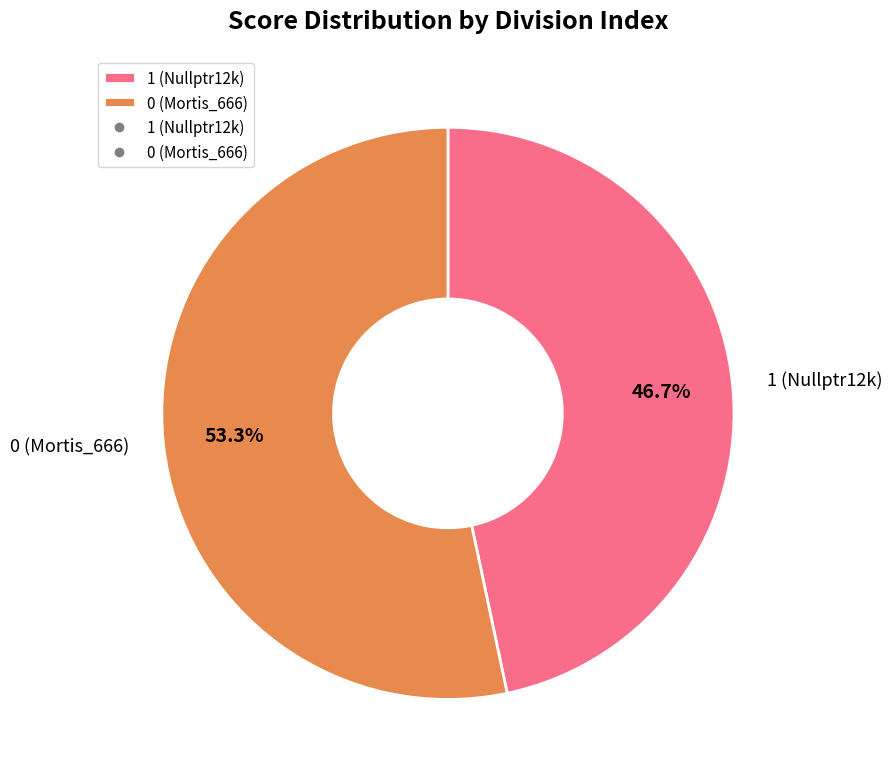

The 1 (Nullptr12k) slice represents 36% of the pie. True or false?

False